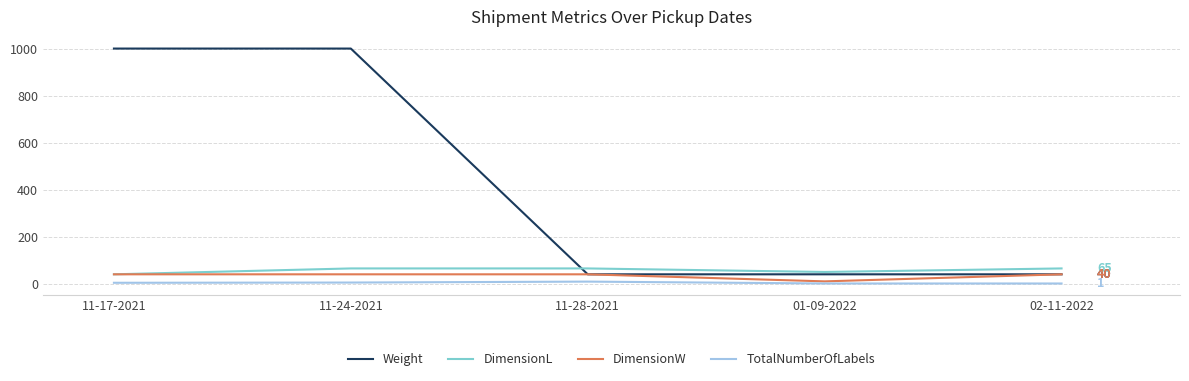

What position from the left is 01-09-2022?

4